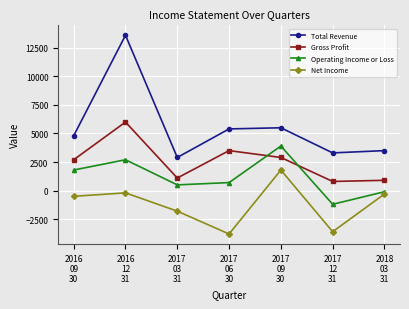

Is it true that Operating Income or Loss equals 6561 at 2017
09
30?

False